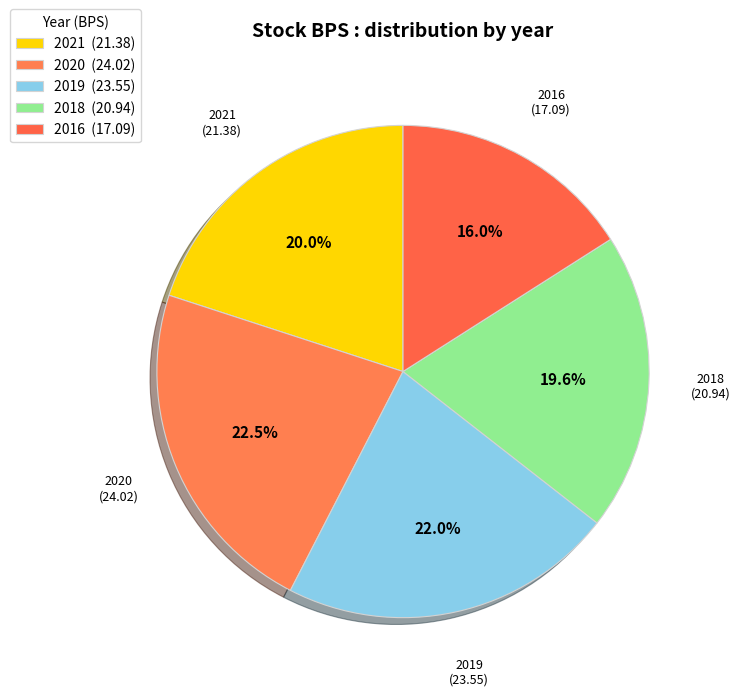

To the nearest percent, what is the average slice percentage?

20%